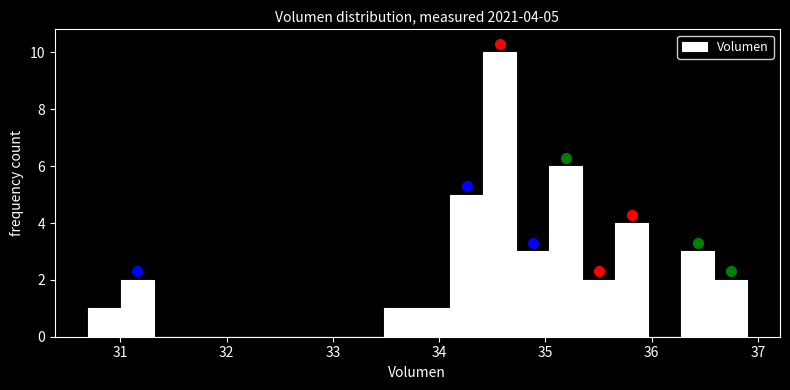

Around what value on the x-axis is the tallest bar? Give the approximate position of its centre, as read against the axis.

34.6